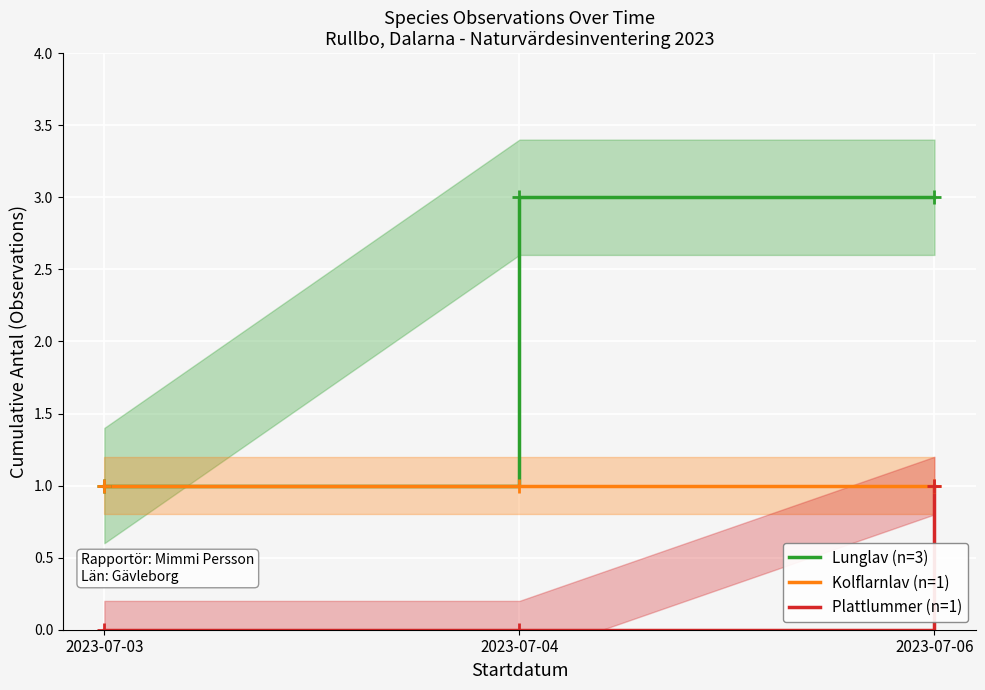

At which category does the chart reach its peak across all series?

2023-07-04